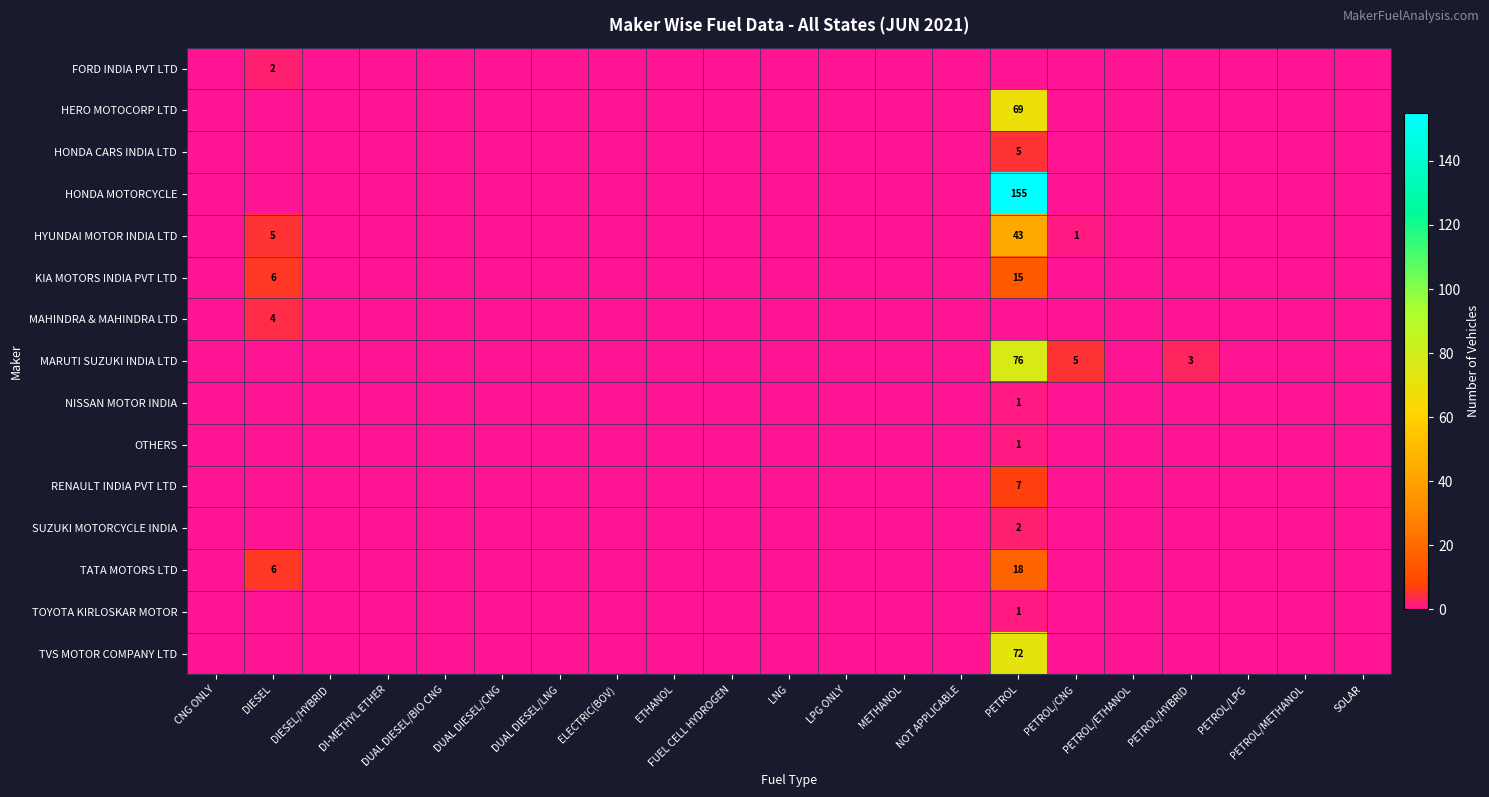

Which label corresponds to the largest value in the chart?

PETROL